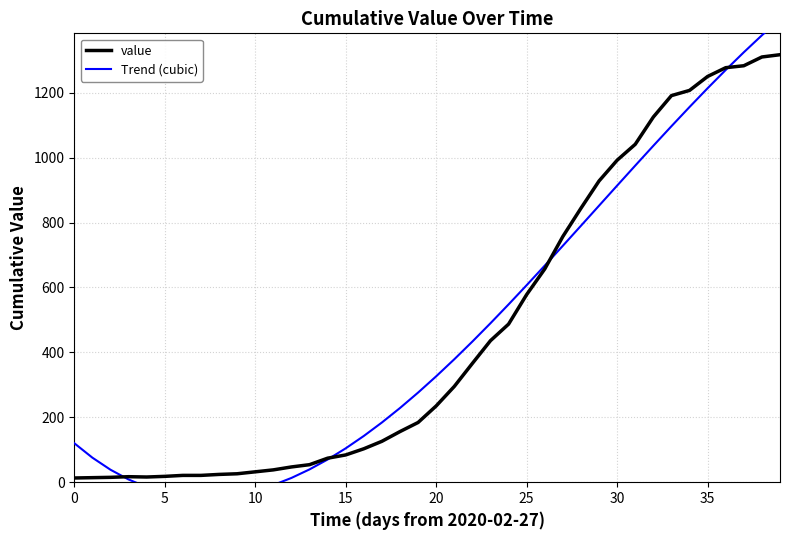

Is it true that value equals 8.7 at 35?

False